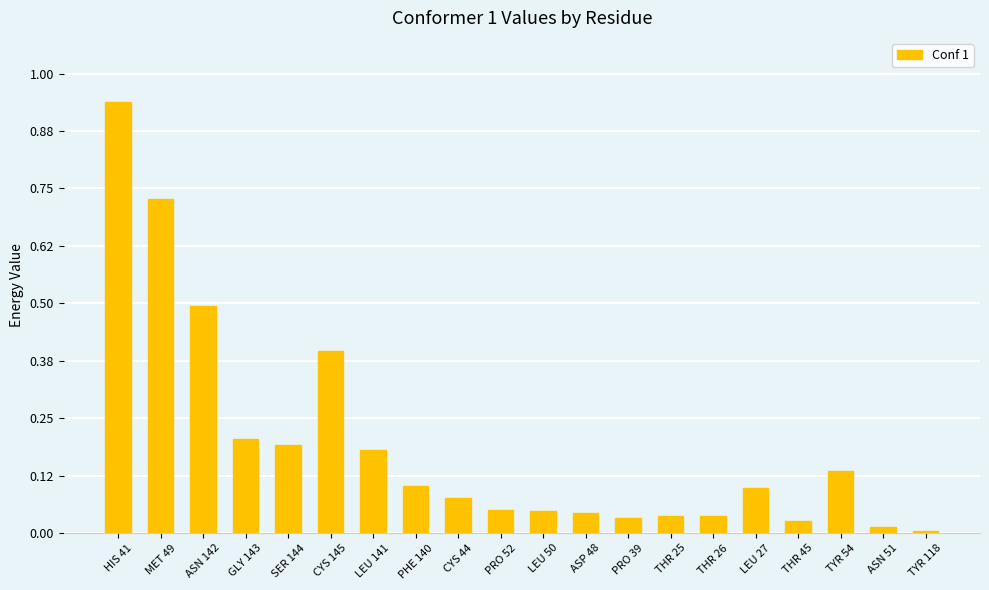

What is the sum of all values?

3.8